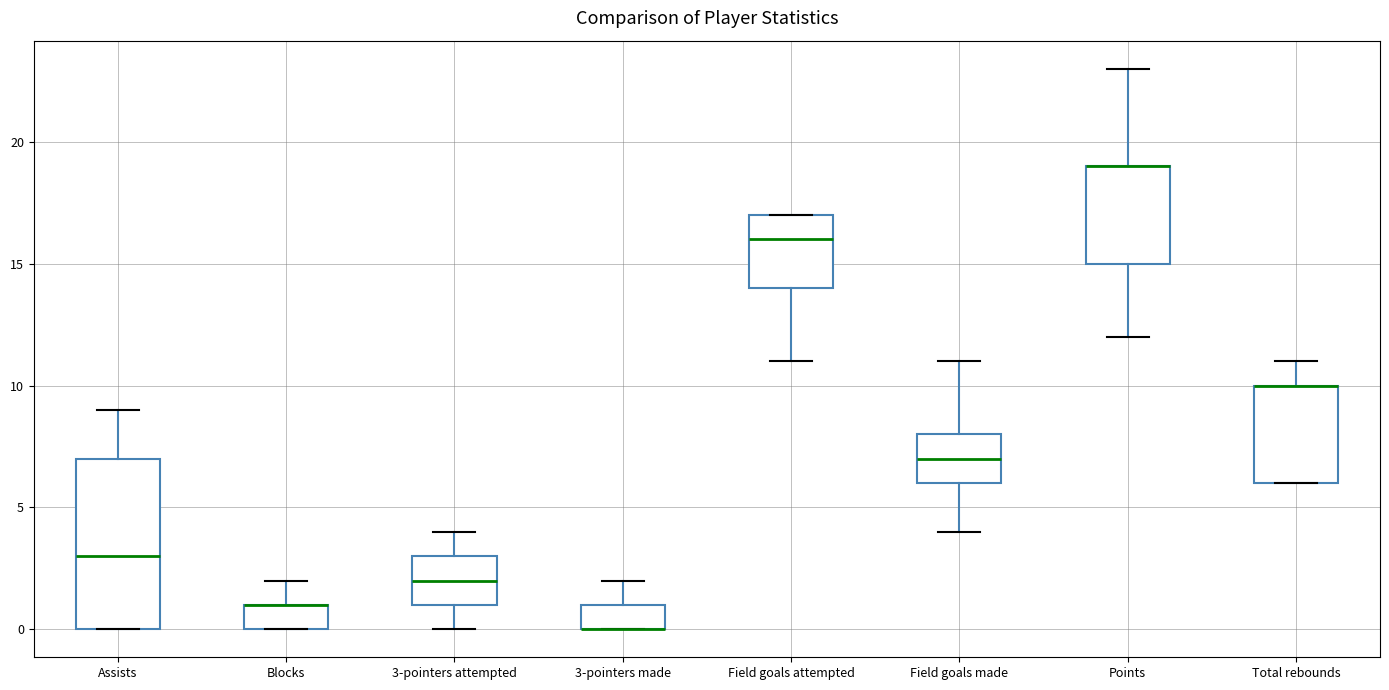

Where is the upper edge of the box for Points on the y-axis? The values are not printed on the chart, so give them approximately, as read against the axis.

19